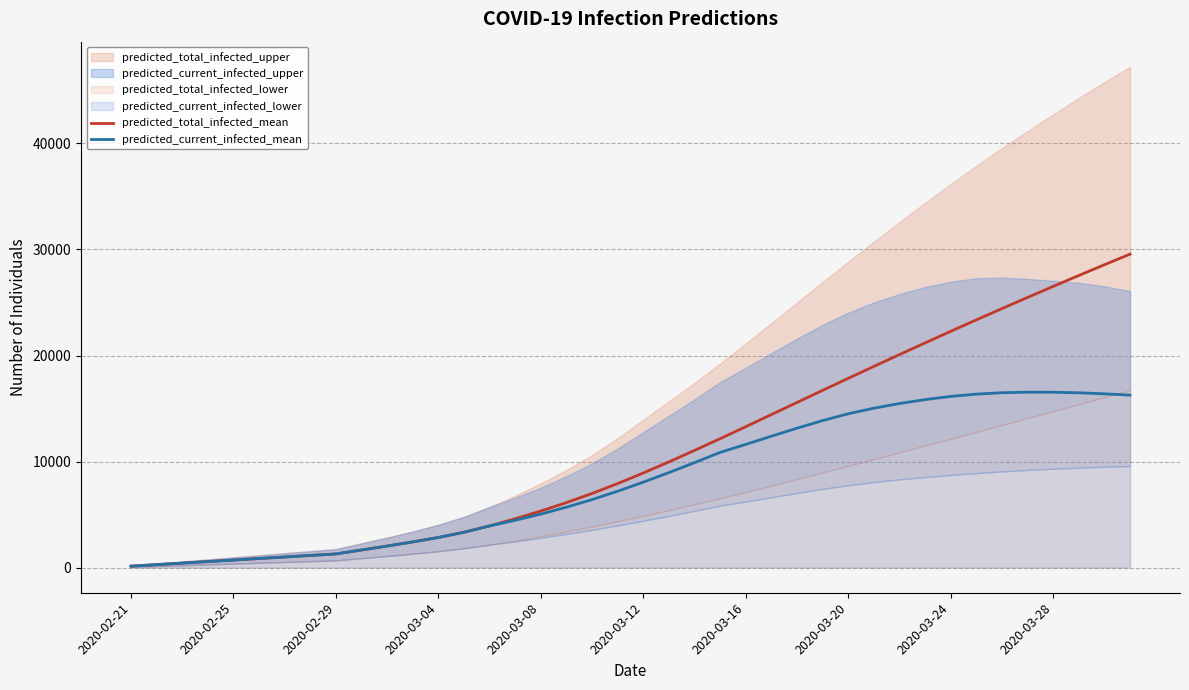

Reading left to right, what are all the values shown in this chart?

predicted_total_infected_mean: 144	288	432	576	721	865	1009	1153	1297	1671	2042	2429	2850	3341	3939	4613	5344	6137	6996	7931	8929	9975	11056	12164	13293	14434	15577	16717	17850	18974	20087	21190	22280	23358	24422	25474	26514	27540	28555	29556
predicted_current_infected_mean: 144	288	432	576	721	865	1009	1153	1297	1671	2042	2429	2850	3341	3939	4469	5056	5705	6420	7210	8064	8966	9903	10867	11622	12392	13148	13867	14509	15035	15475	15846	16143	16361	16492	16545	16539	16484	16390	16263